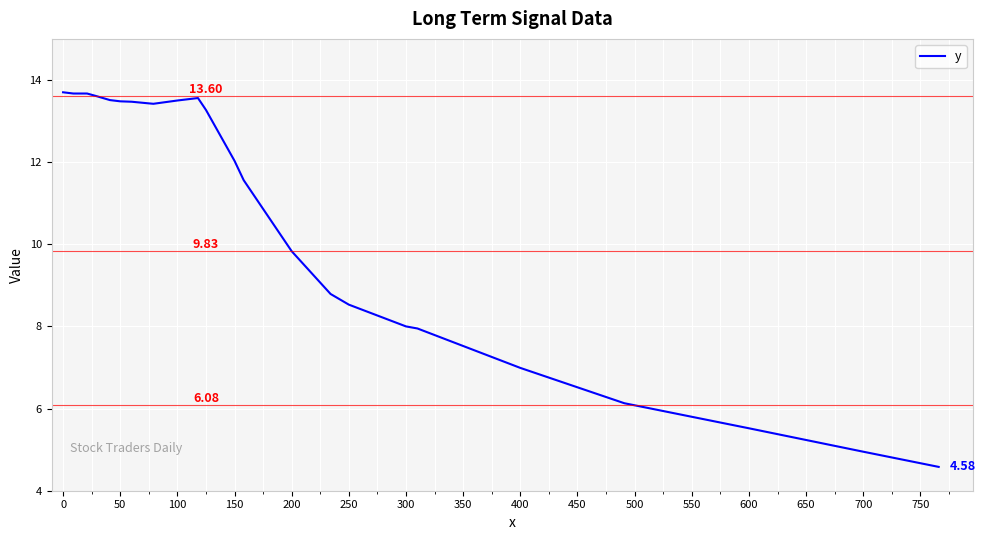

What is the difference between the maximum and minimum values?

9.1